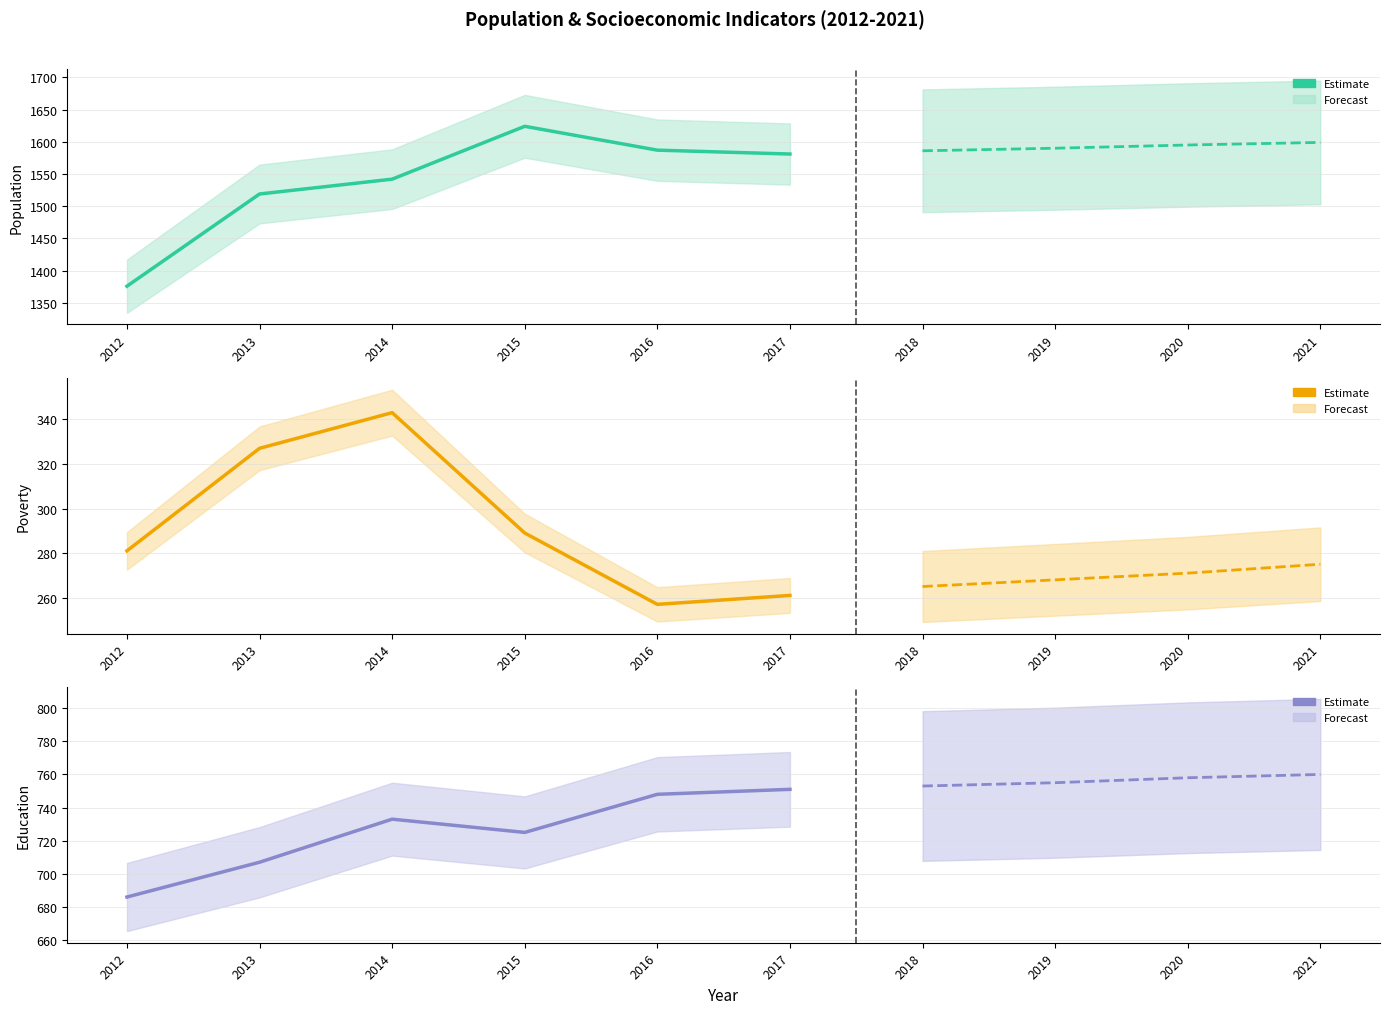

How many interior local valleys does the Poverty series have?

1